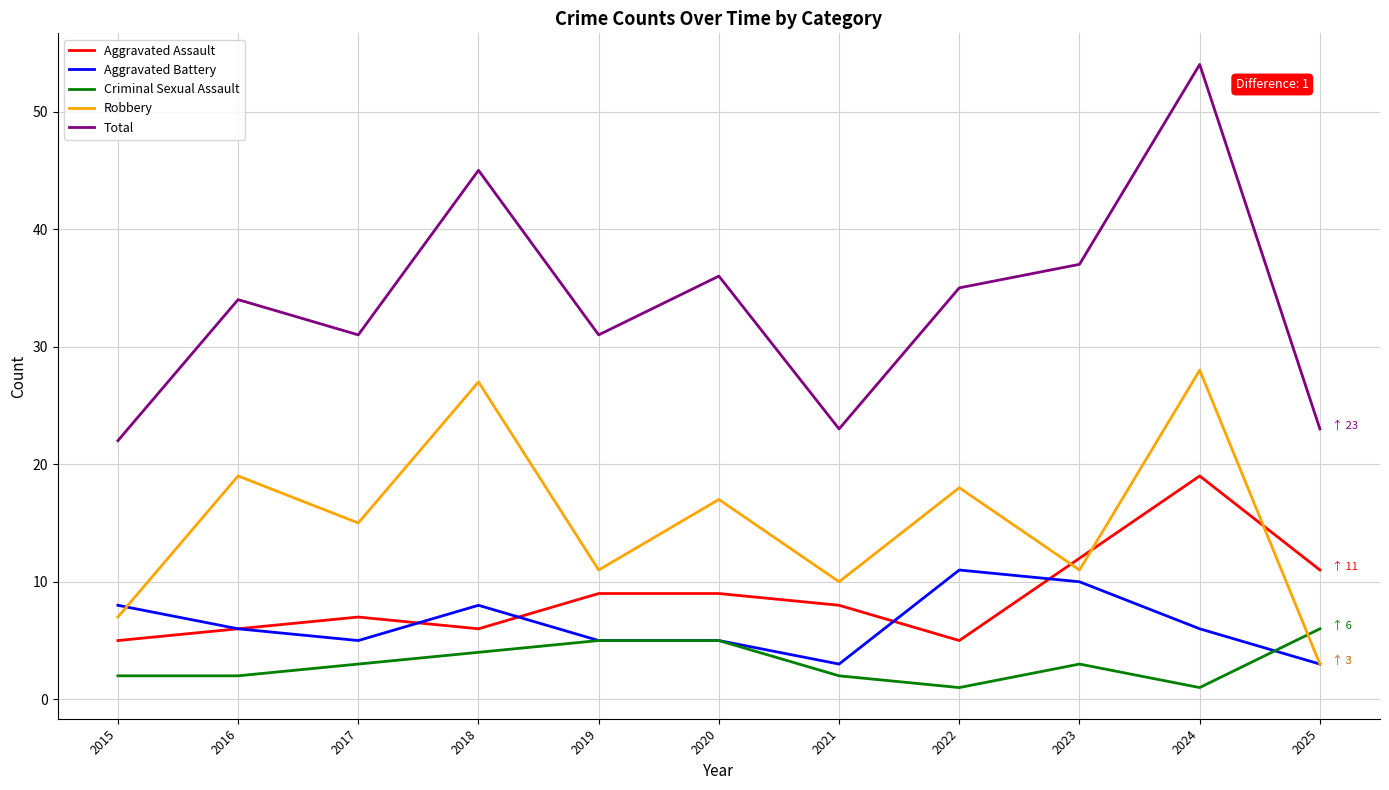

Rank the series by their maximum value, from highest to lowest.

Total, Robbery, Aggravated Assault, Aggravated Battery, Criminal Sexual Assault